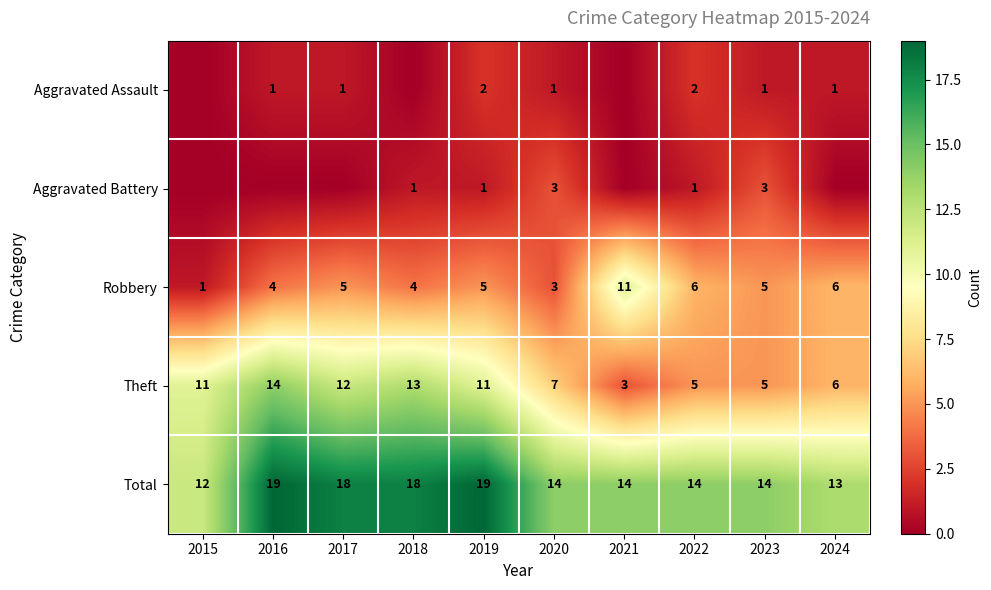

What is the difference between the maximum and minimum values in the Theft series?

11